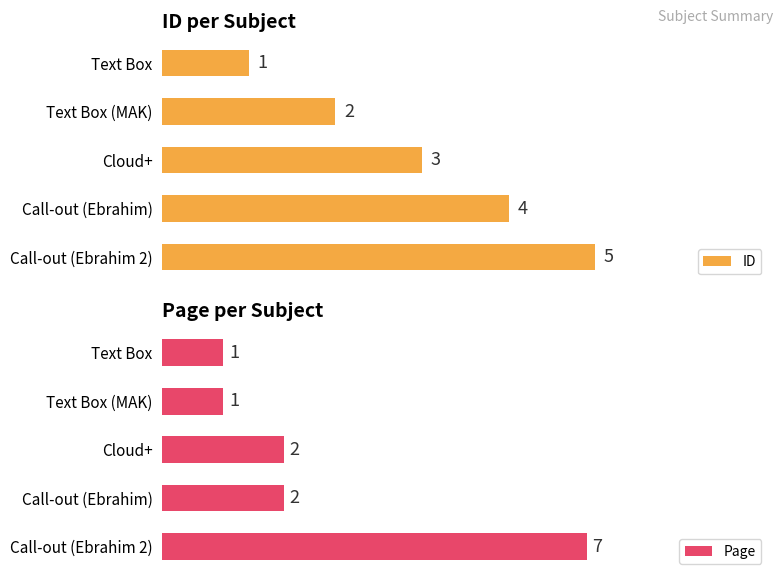

Does the chart contain stacked bars?

No